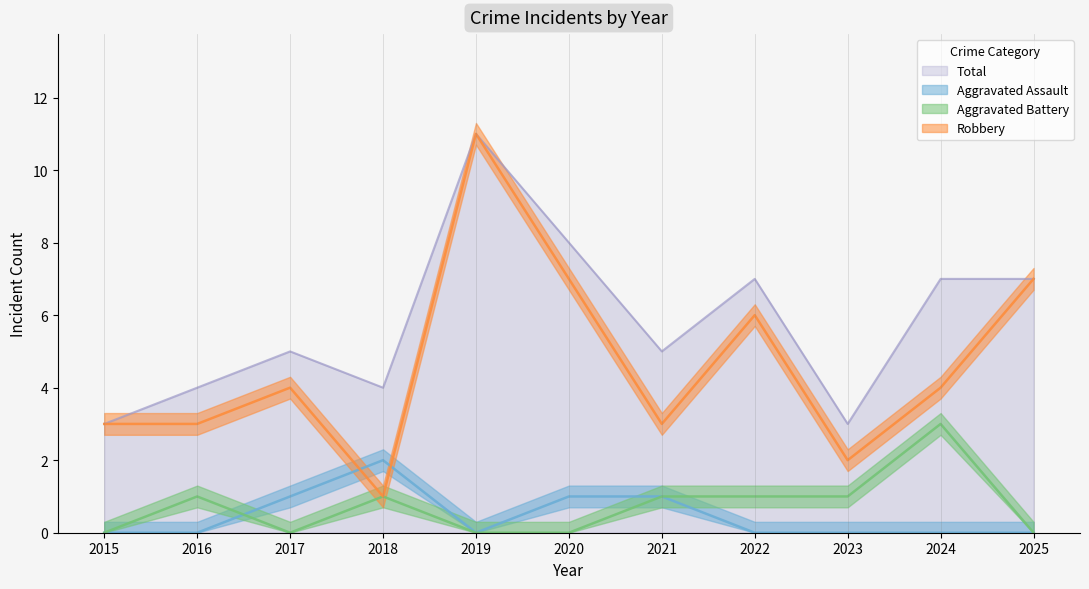

What is the difference between the second highest and second lowest values in the Robbery series?

5